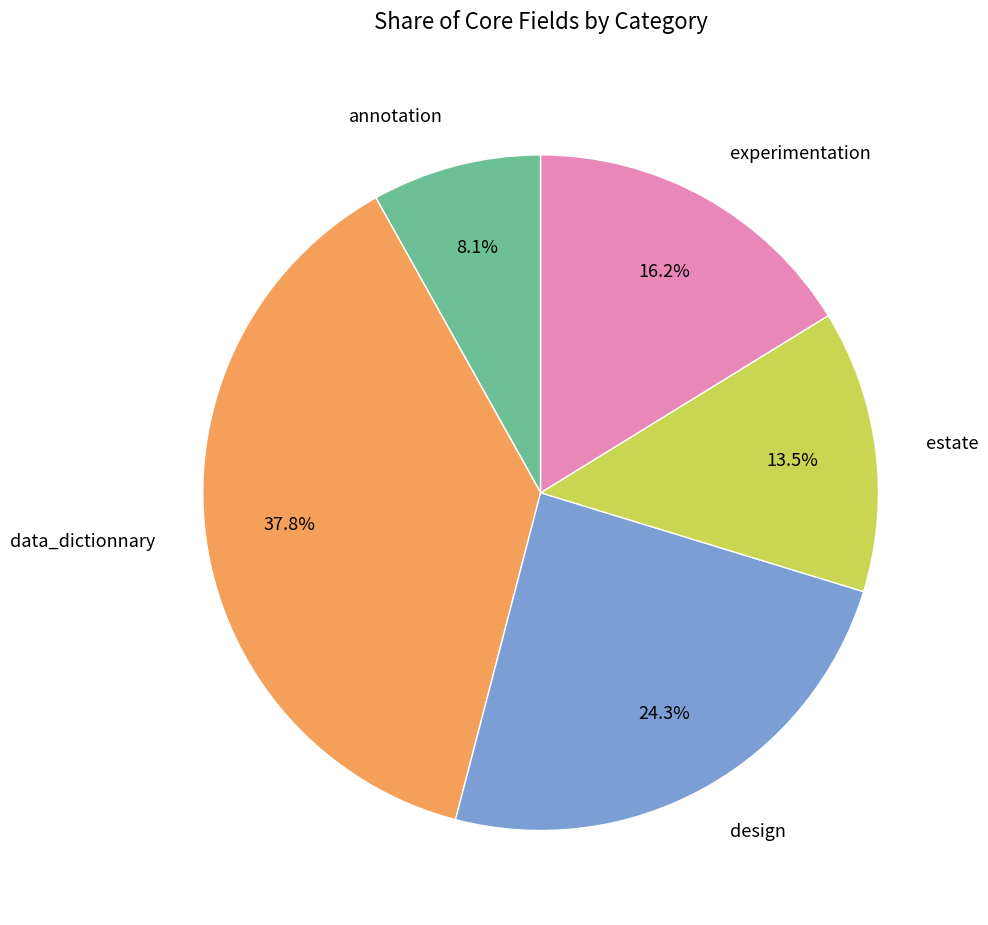

What is the smallest slice in the pie chart?

annotation